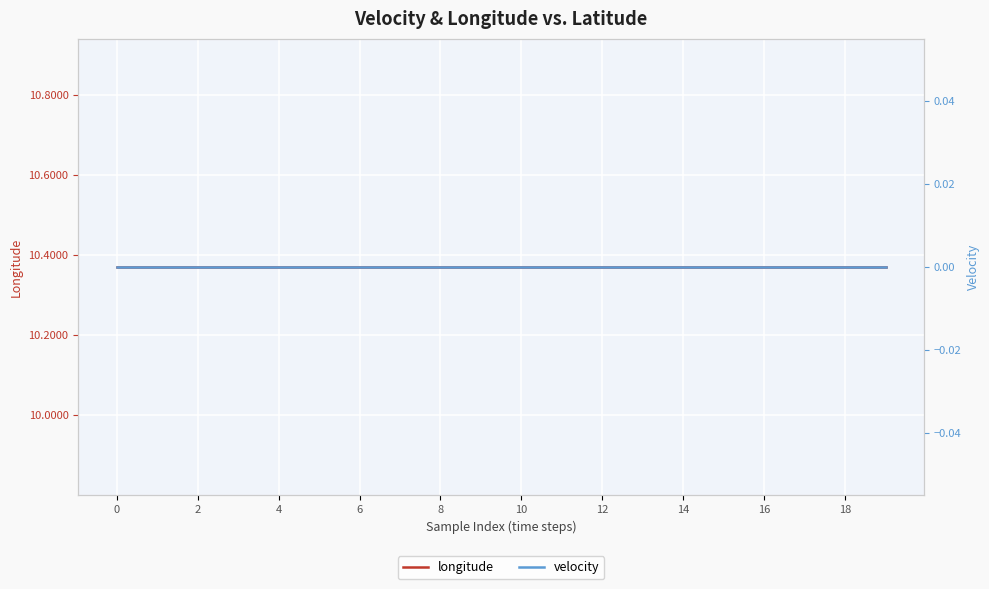

Between 2 and 15, which is larger?

2